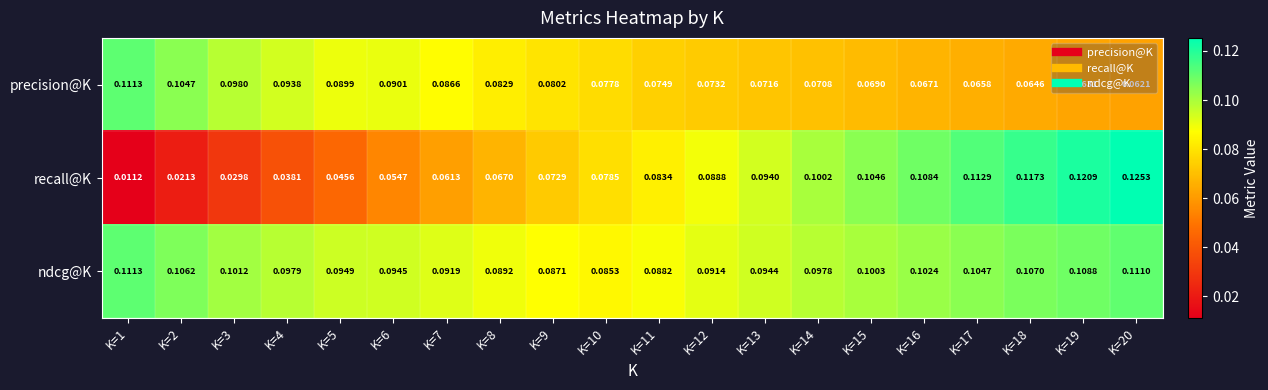

Is the value of ndcg@K at K=19 greater than the value of precision@K at K=5?

Yes